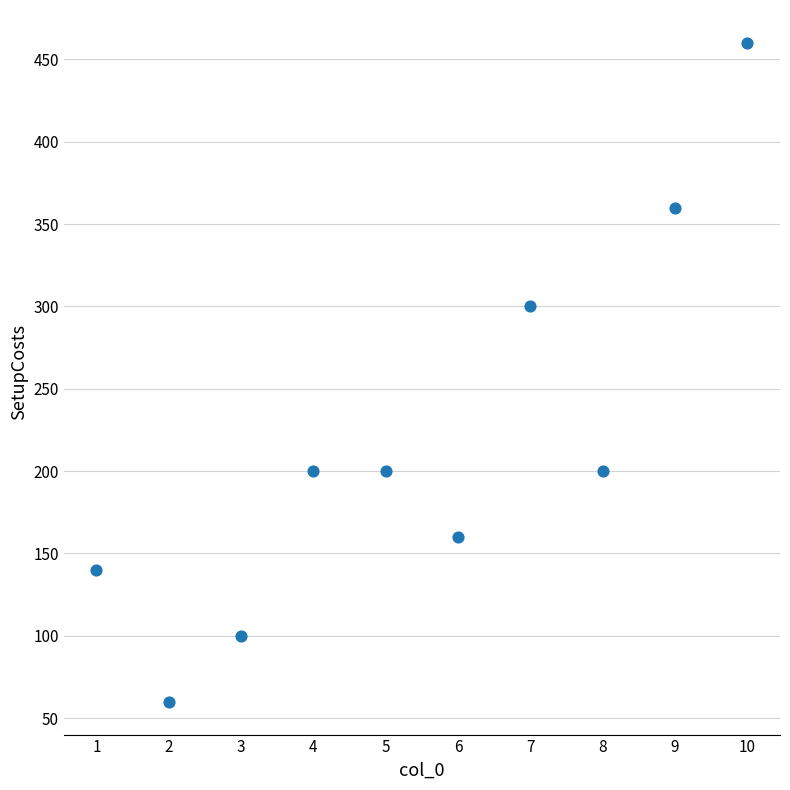

What is the range of X values (max minus min)?

9